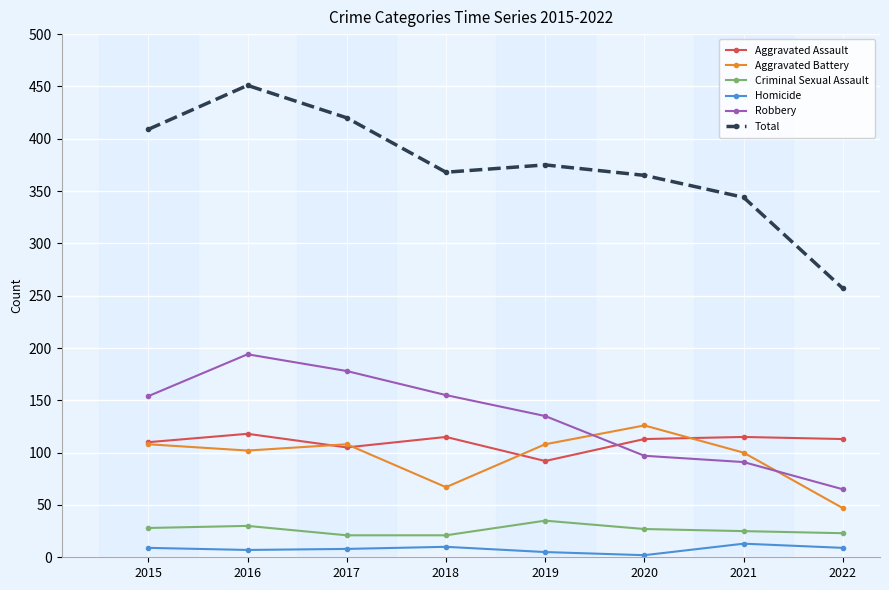

At which category is the sum across all series the highest?

2016